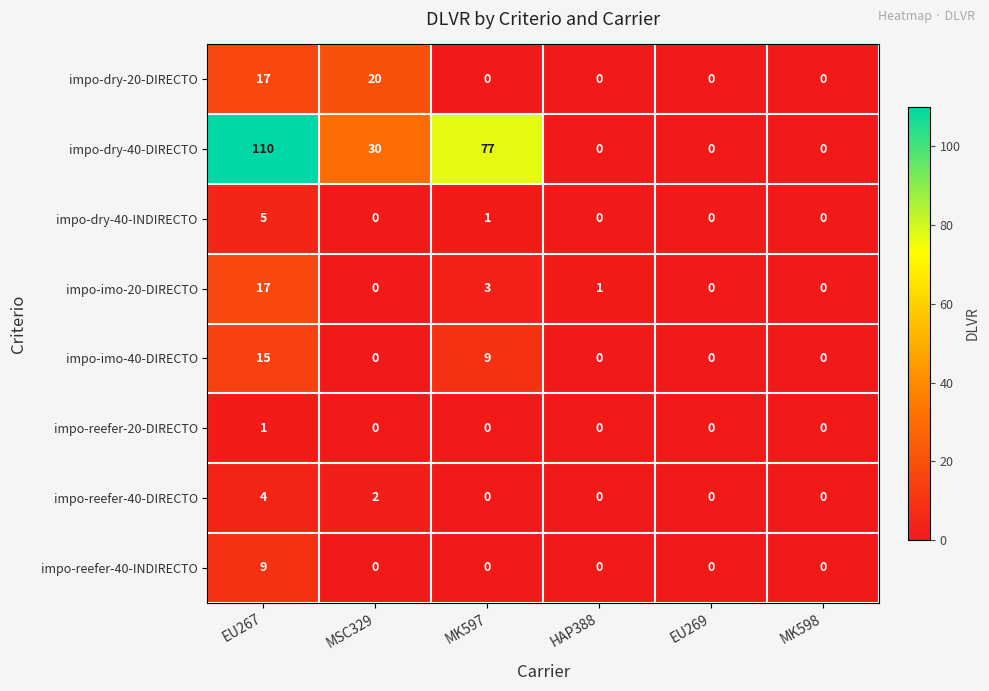

What is the highest value of the impo-reefer-40-DIRECTO series?

4